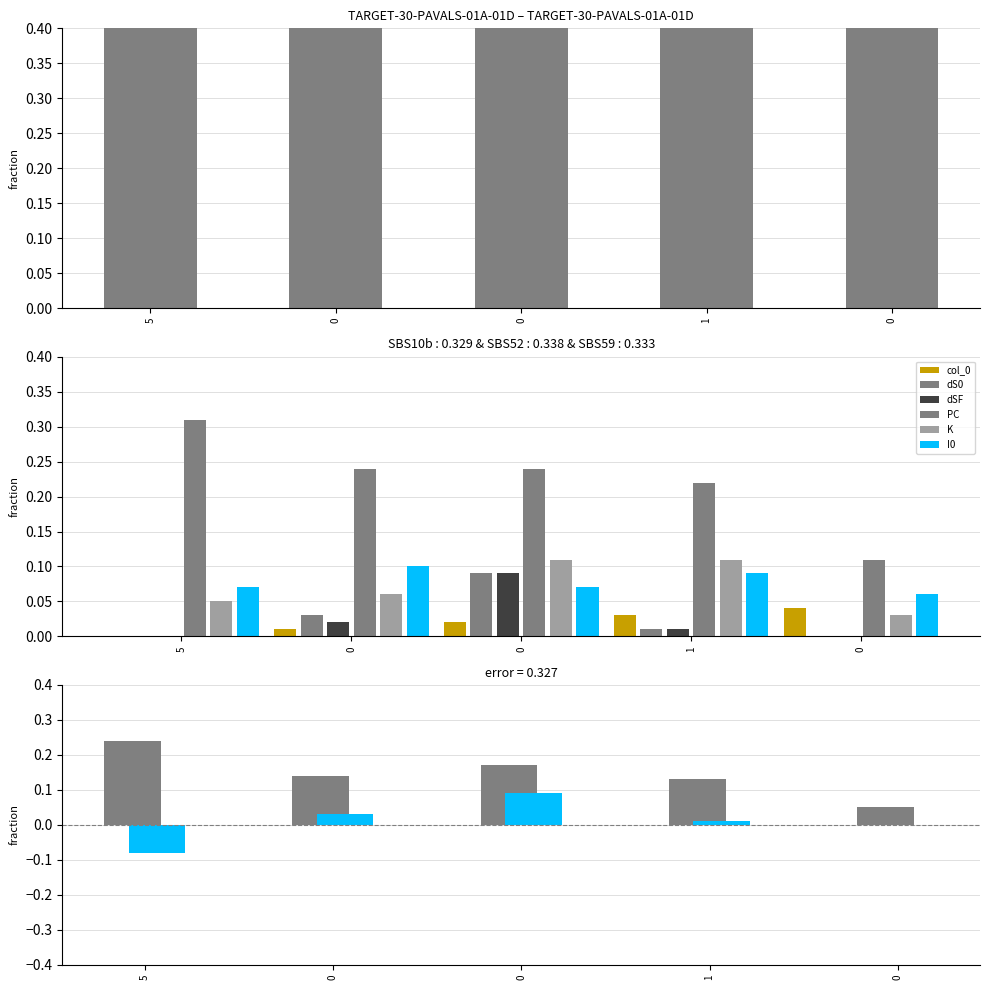

Is it true that PC equals 22.0 at 1?

True